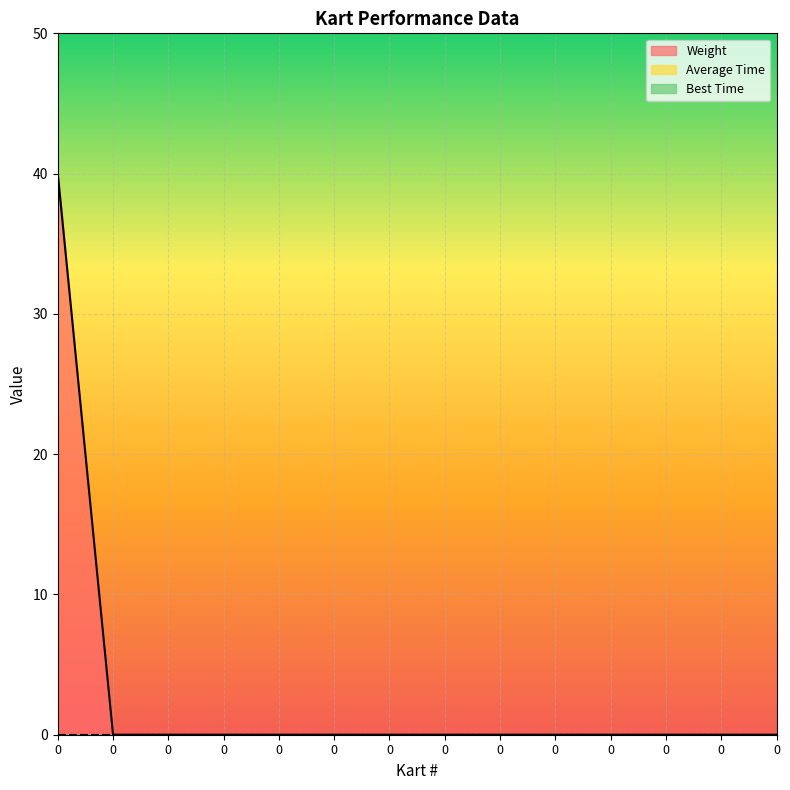

True or false: Best Time has more than 2 interior local peaks.

False